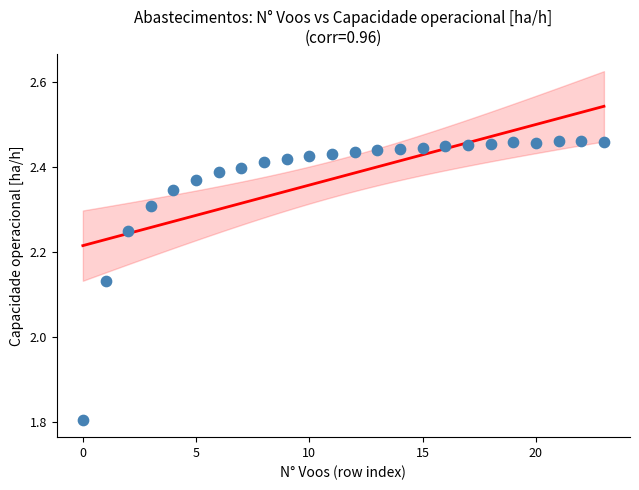

What is the range of Y values (max minus min)?

0.7